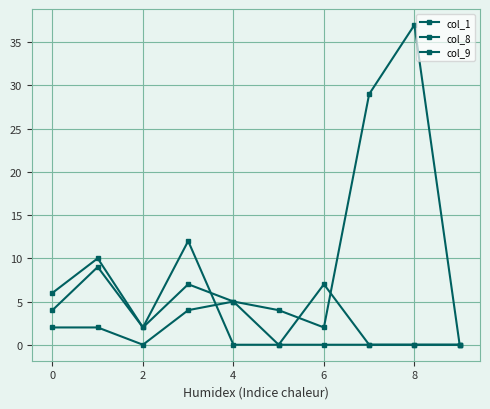

Count the number of categories in the chart.

10